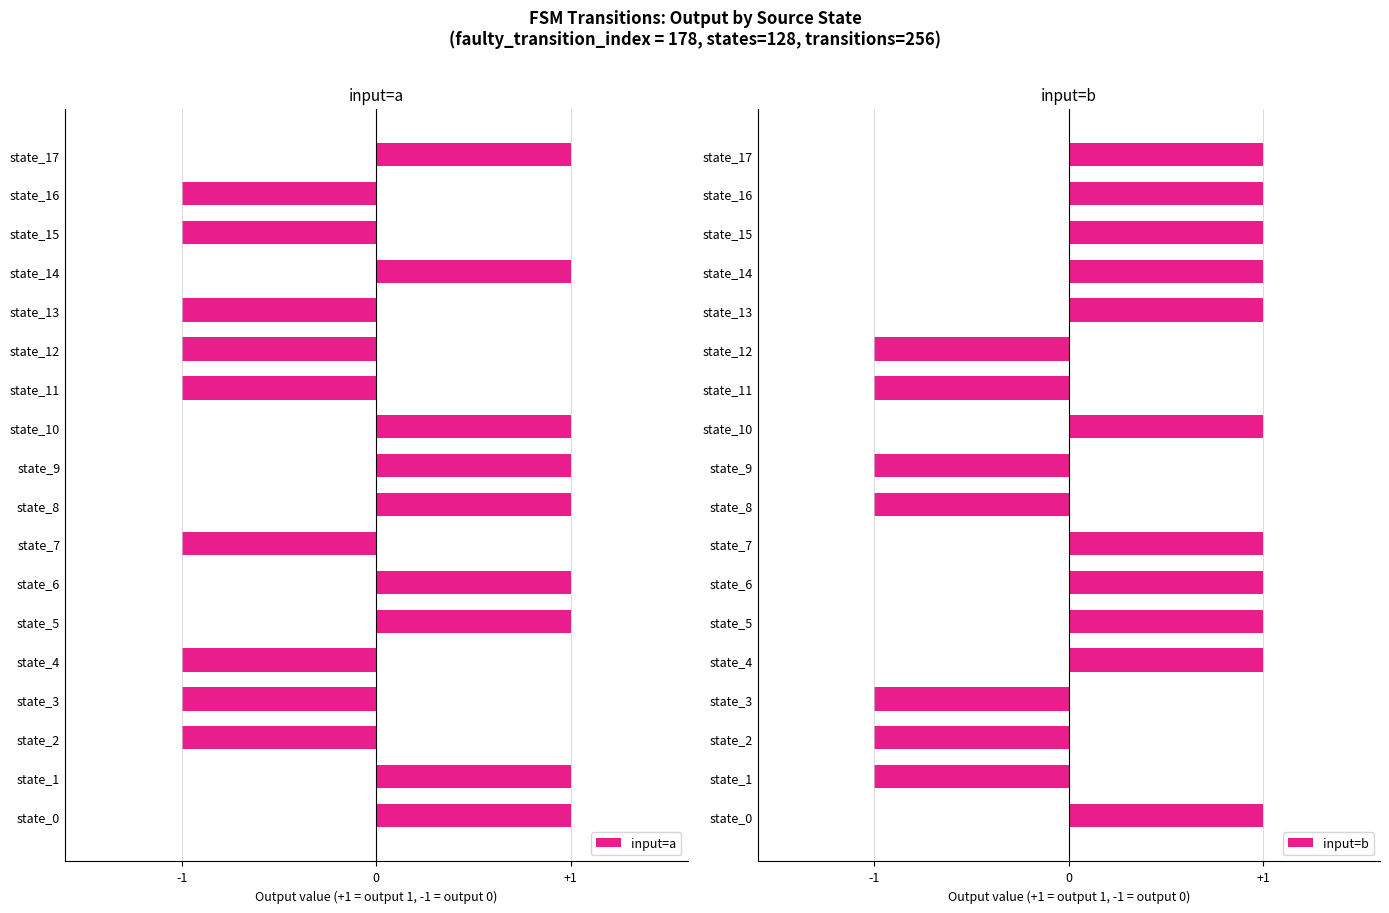

Reading right to left, list all the values displayed in this chart.

input=a: 1	-1	-1	1	-1	-1	-1	1	1	1	-1	1	1	-1	-1	-1	1	1
input=b: 1	1	1	1	1	-1	-1	1	-1	-1	1	1	1	1	-1	-1	-1	1